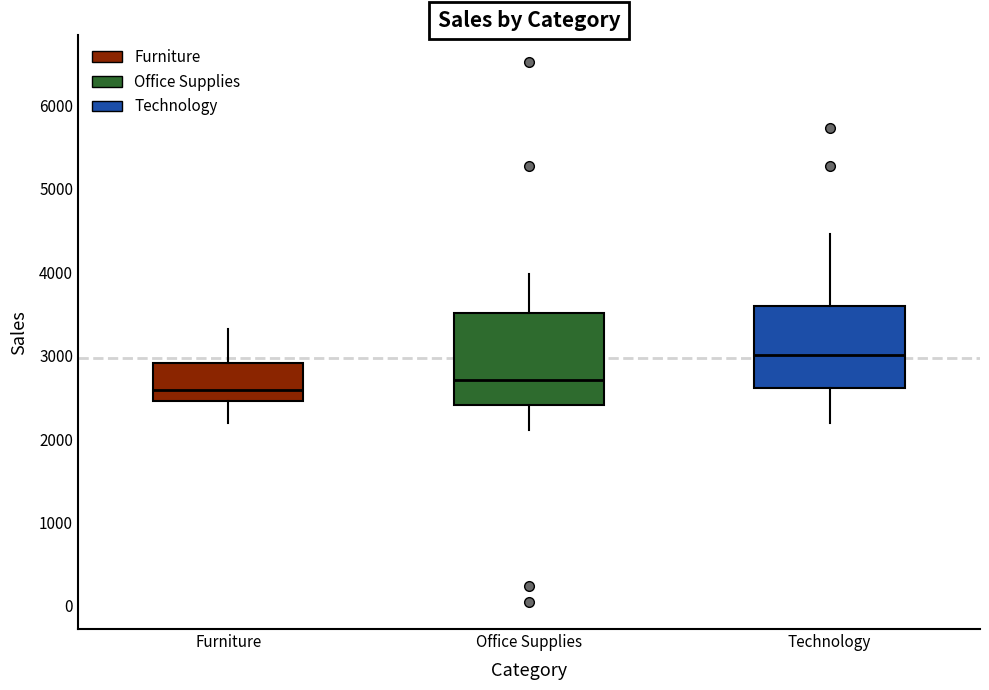

Reading left to right, read every box against the y-axis: the position of its median line, the range the box covers, and the ends of its whiskers. The values are not printed on the chart, so give them approximately, as read against the axis.

Furniture: median 2600, box 2500 to 2900, whiskers 2200 to 3300
Office Supplies: median 2700, box 2400 to 3500, whiskers 2100 to 4000
Technology: median 3000, box 2600 to 3600, whiskers 2200 to 4500